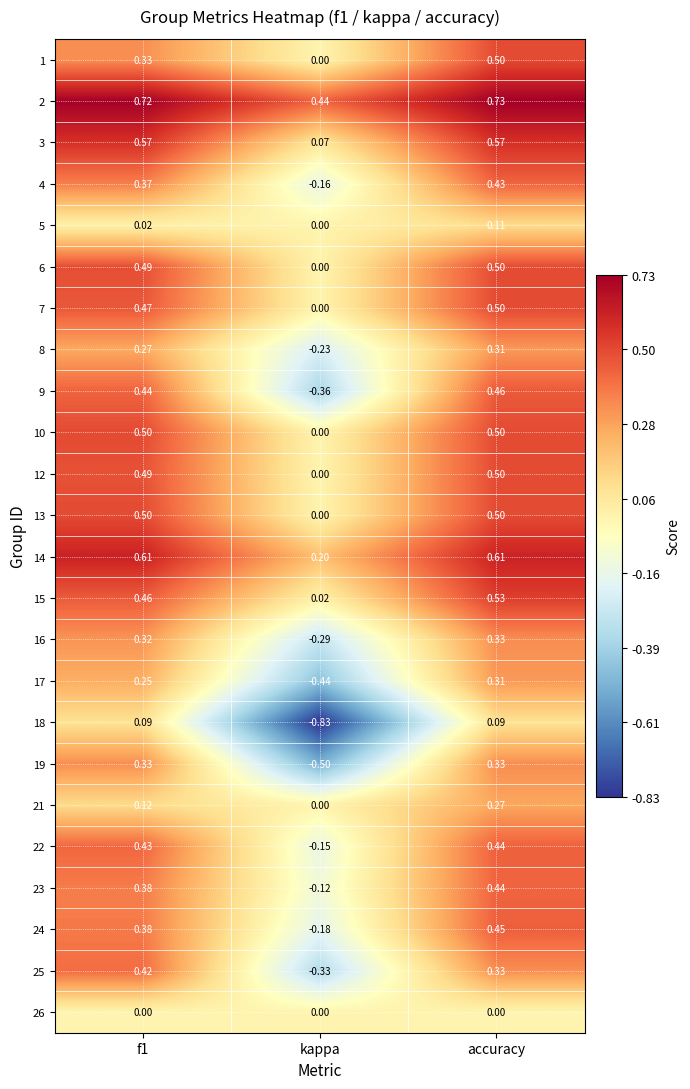

Is the value of 24 at f1 greater than the value of 15 at accuracy?

No